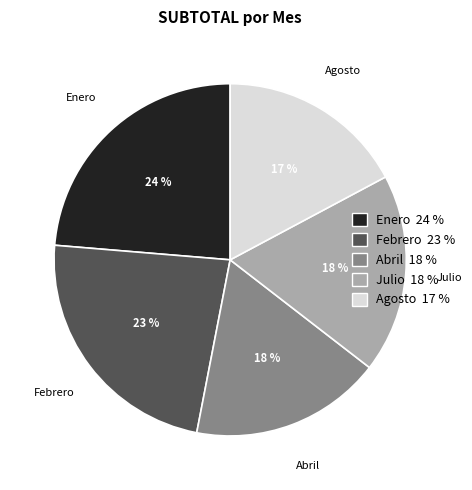

Count the number of slices in the pie.

5